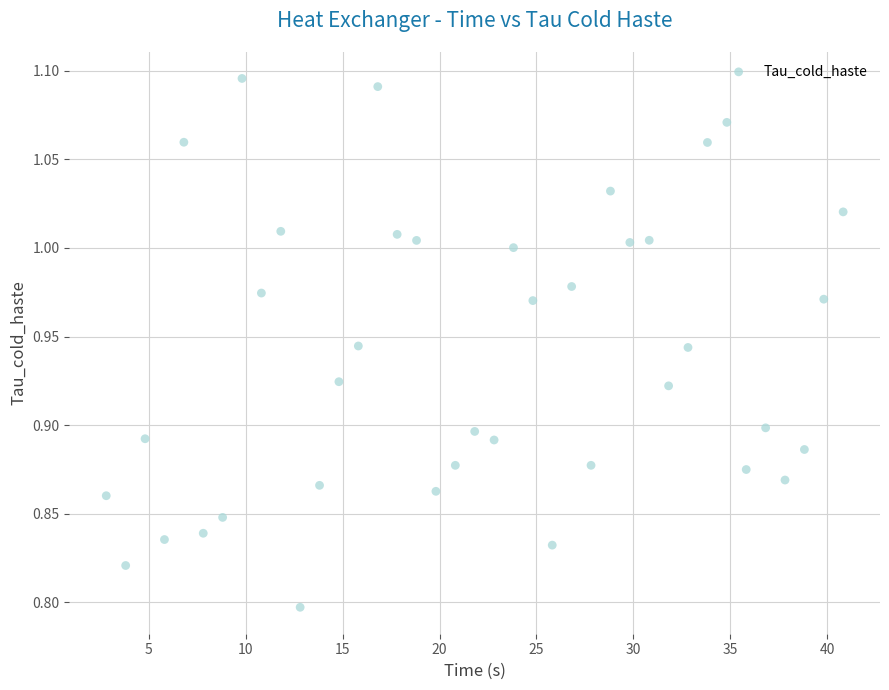

What is the range of Y values (max minus min)?

0.3